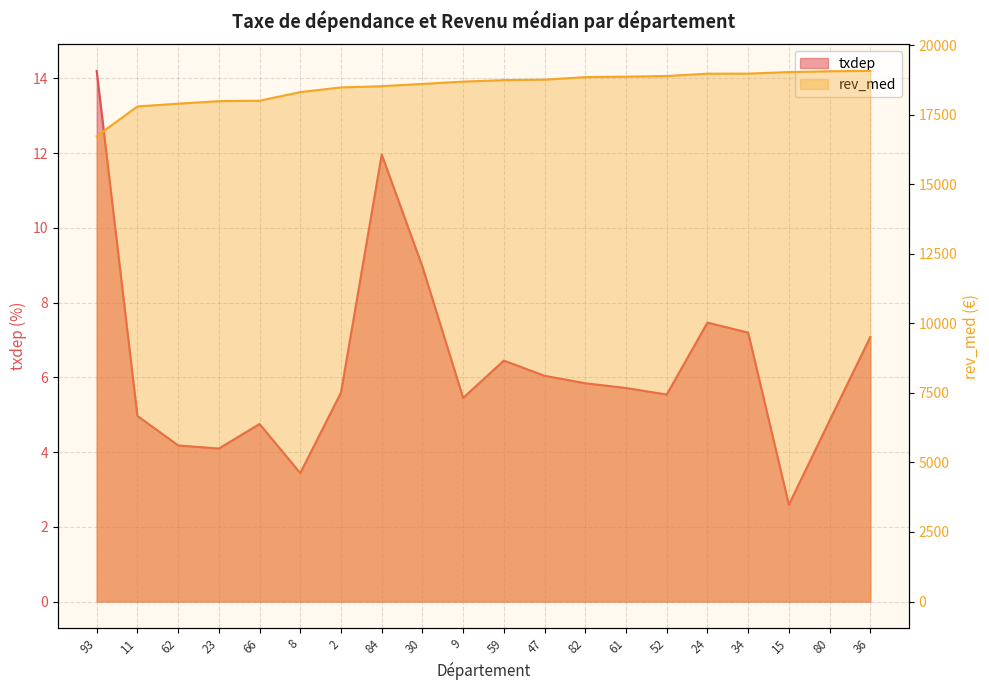

At which label is txdep closest to 8?

24